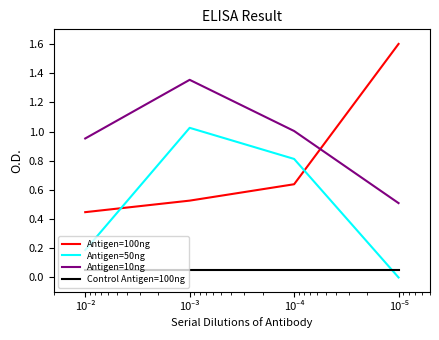

Which series has the largest range (max minus min)?

Antigen=100ng